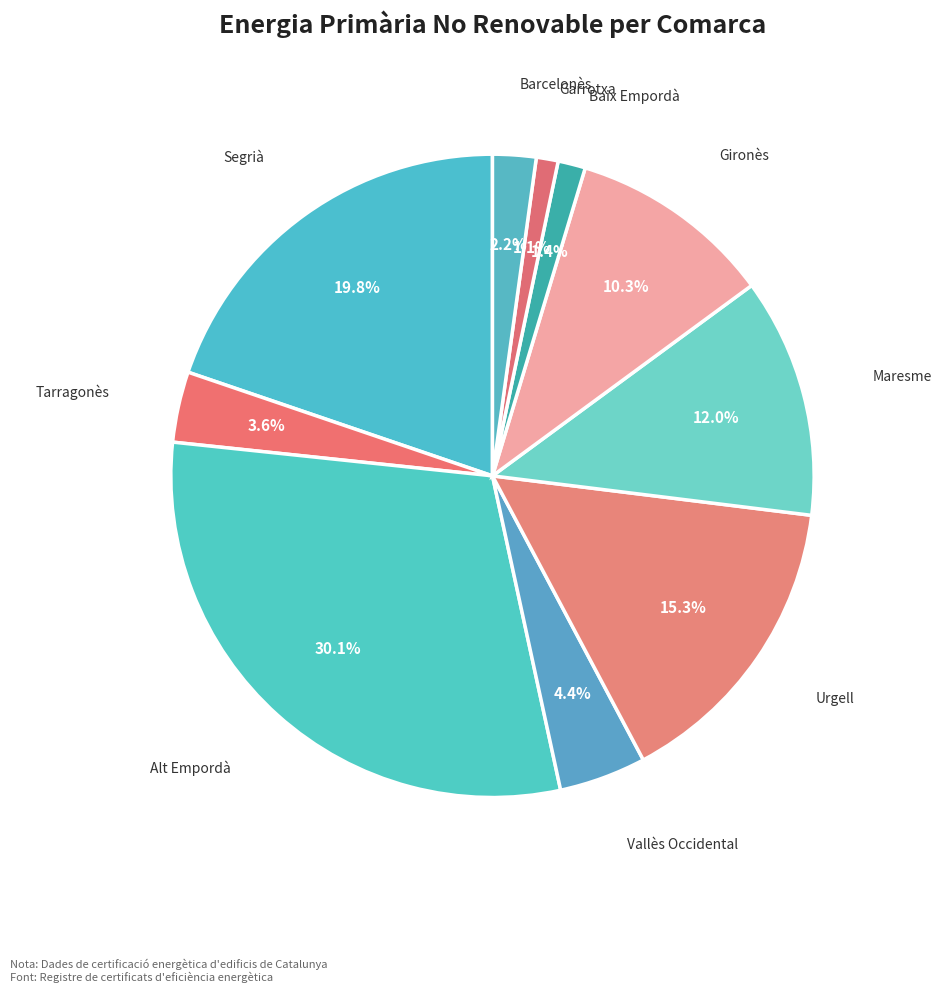

Between Alt Empordà and Segrià, which is larger?

Alt Empordà